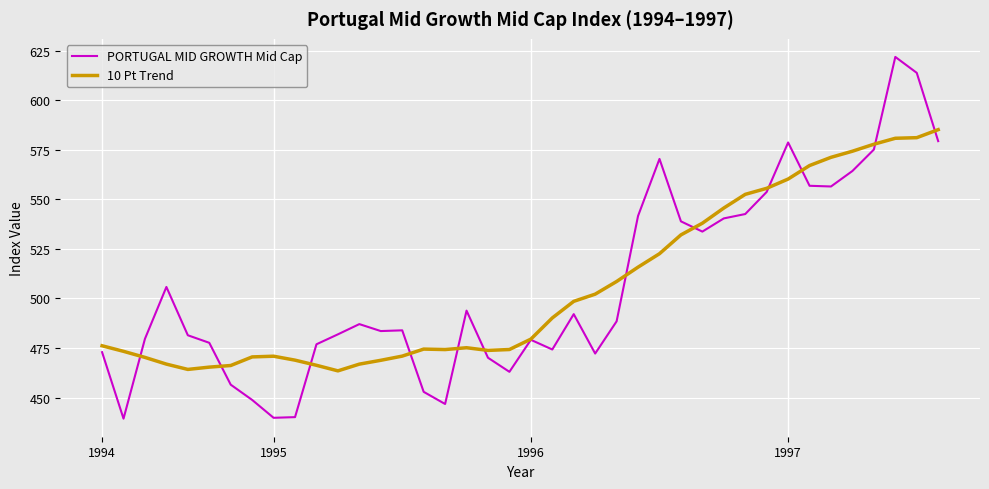

Which series has the largest range (max minus min)?

PORTUGAL MID GROWTH Mid Cap